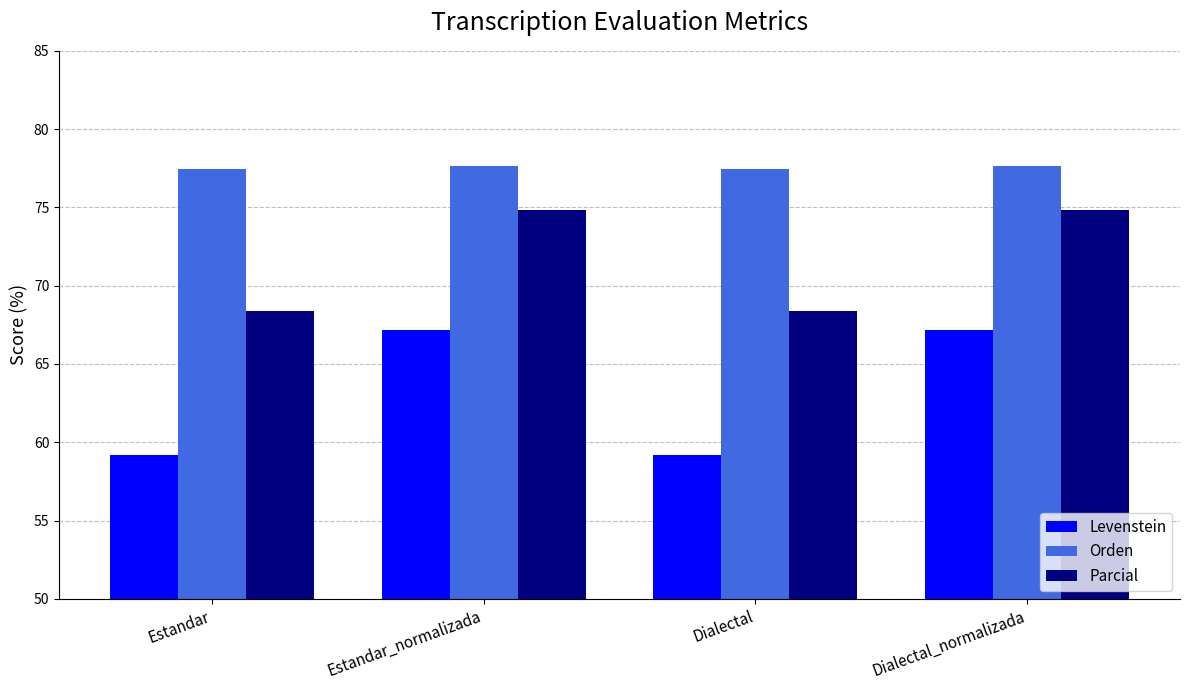

How many data points in Levenstein are above 67?

2